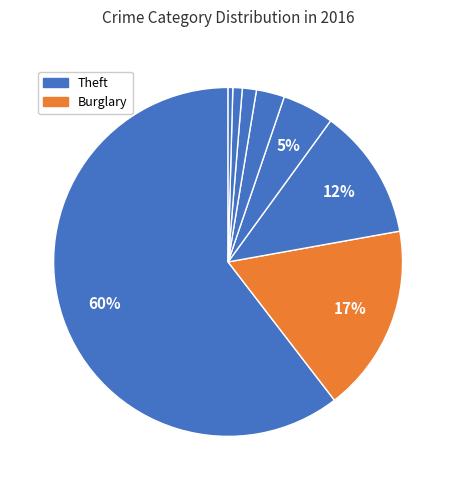

How many slices are in this pie chart?

8